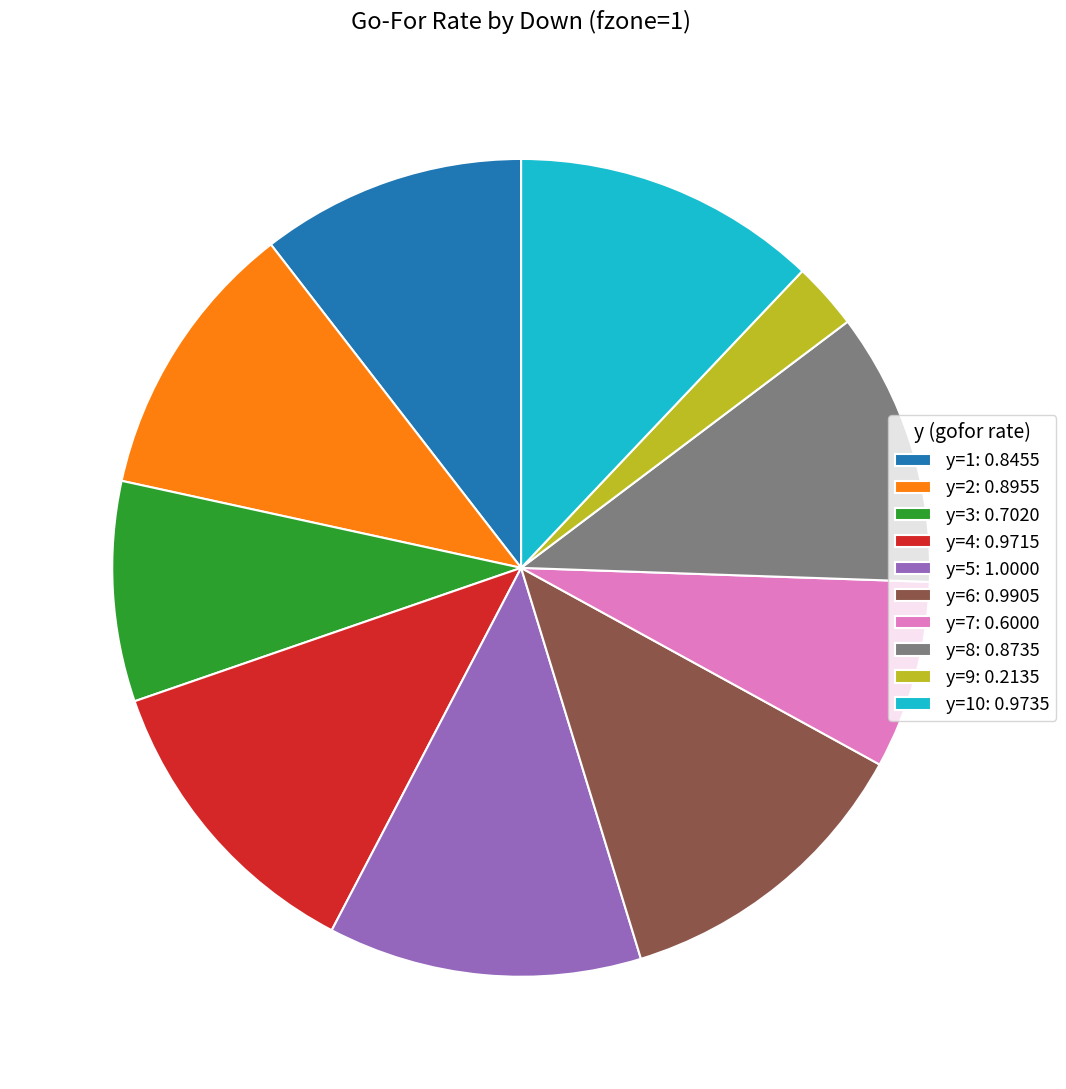

Which slice is the smallest?

y=9: 0.2135